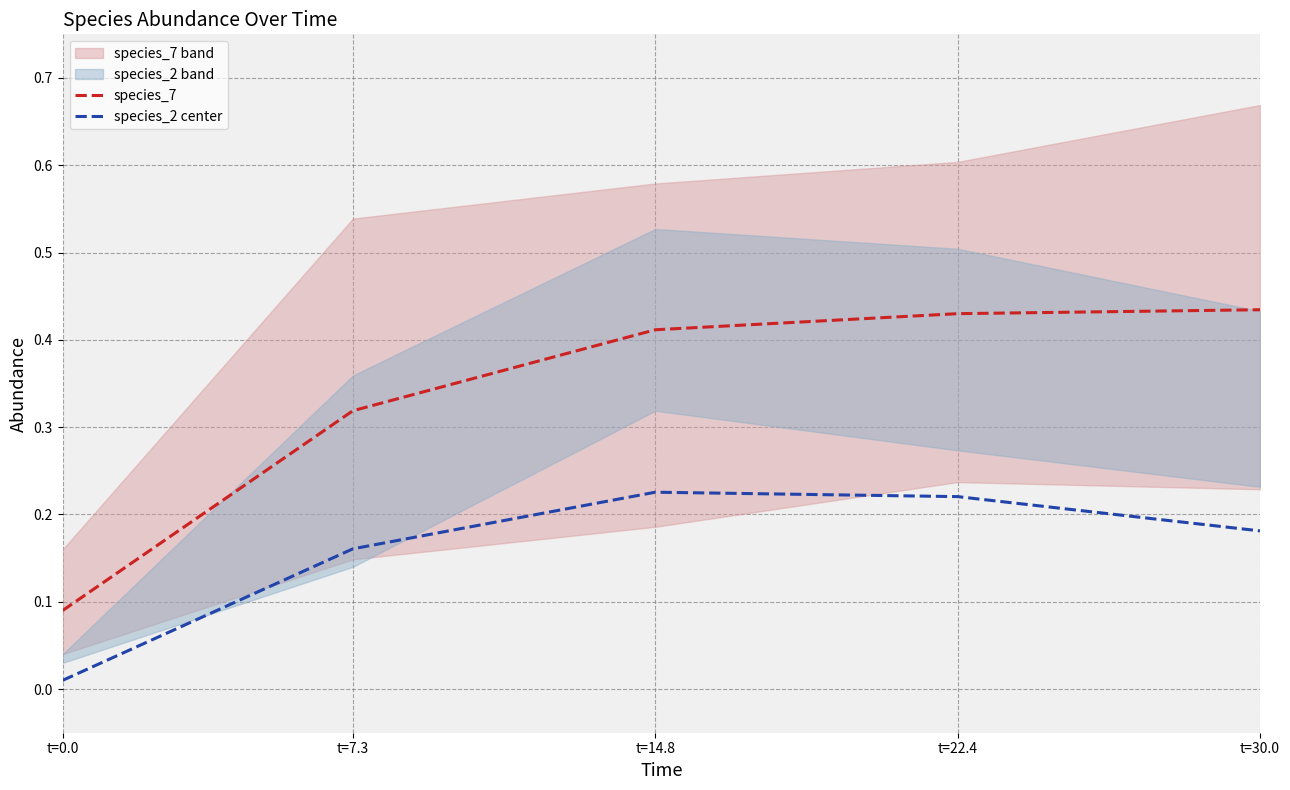

Which has a higher value, t=0.0 or t=14.8?

t=14.8